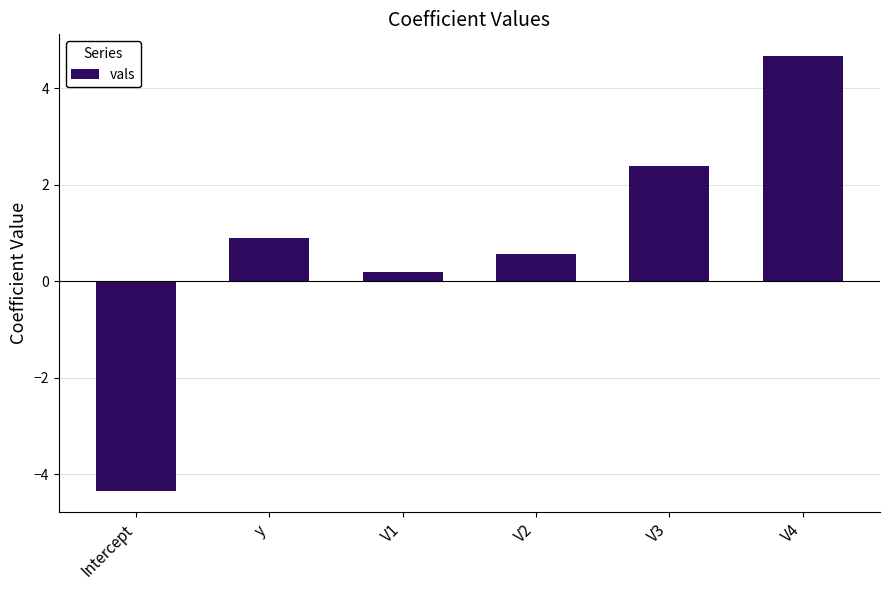

Read the value at V1.

0.2